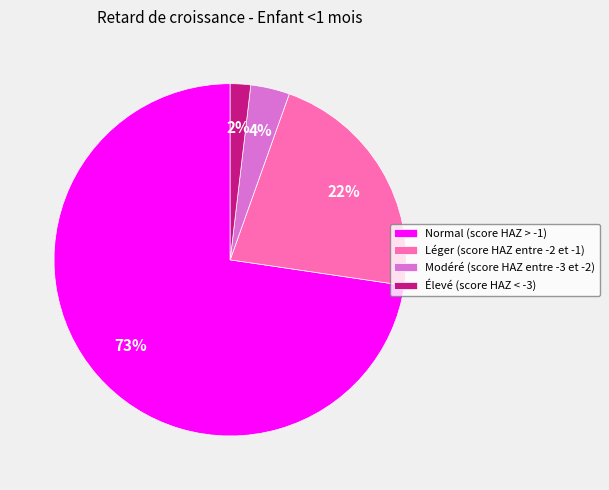

Is Modéré (score HAZ entre -3 et -2) the majority of the pie?

No